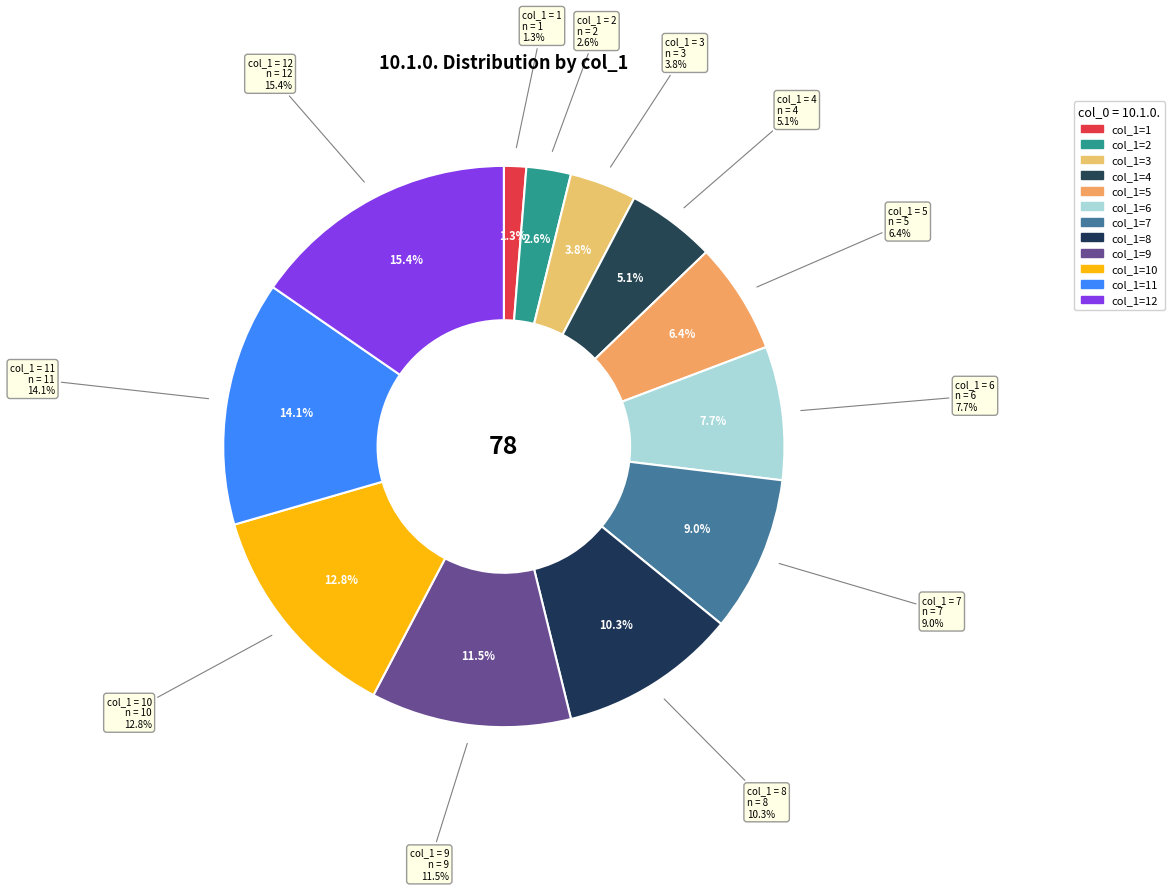

What percentage is the 10.1.0./2 slice, to the nearest percent?

3%